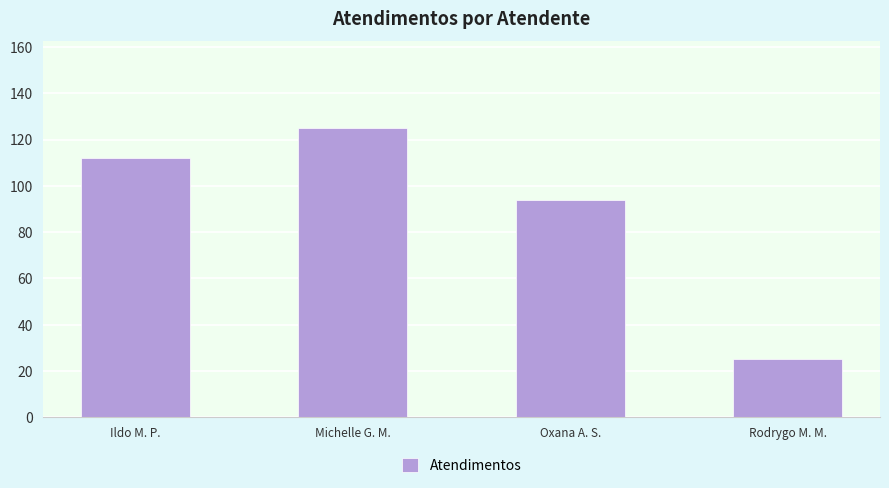

Reading right to left, list all the values displayed in this chart.

25	94	125	112